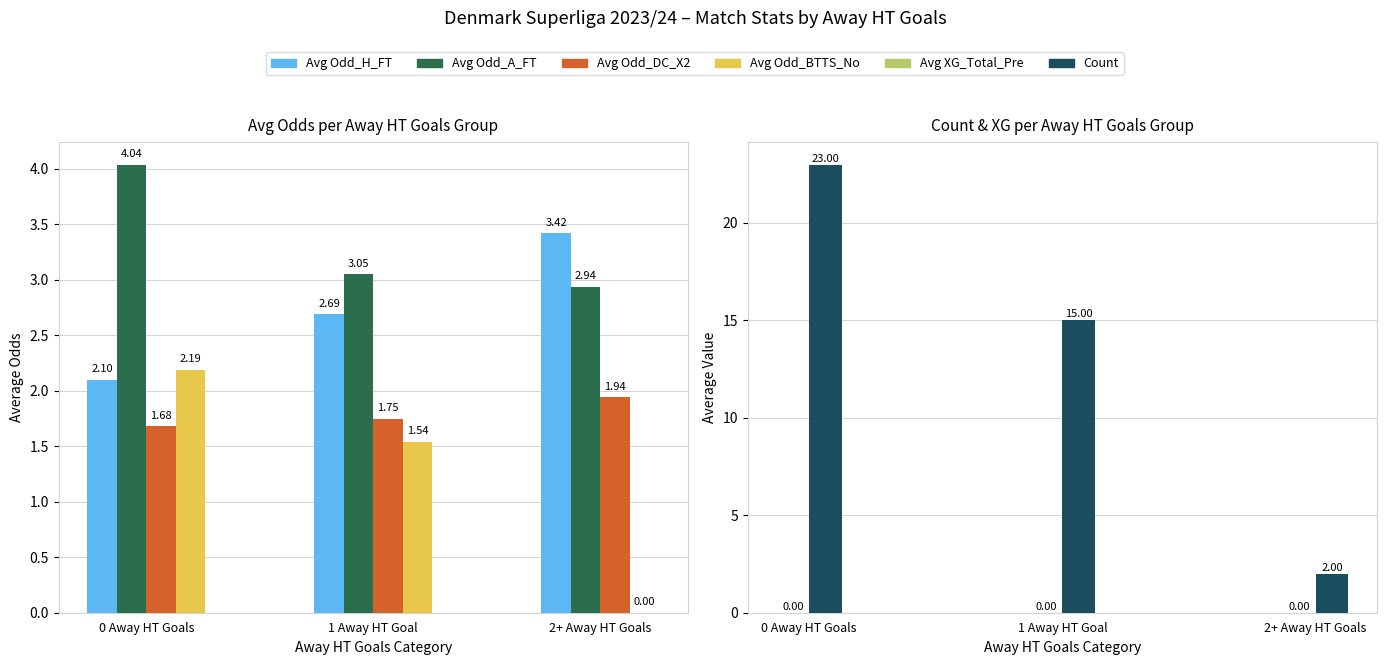

How many groups of bars are there?

3